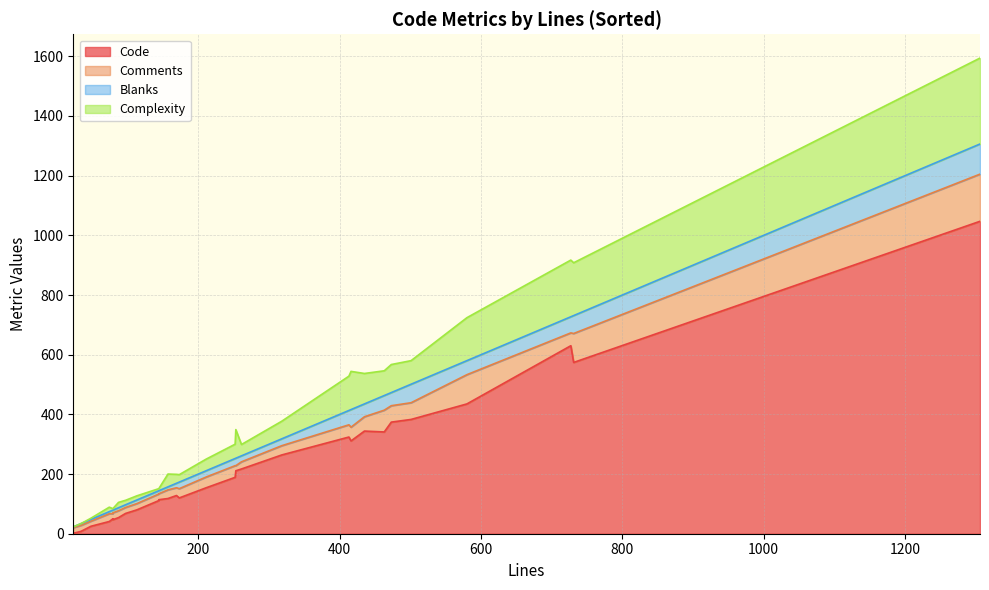

Is it true that Complexity equals 104 at shim.go?

False